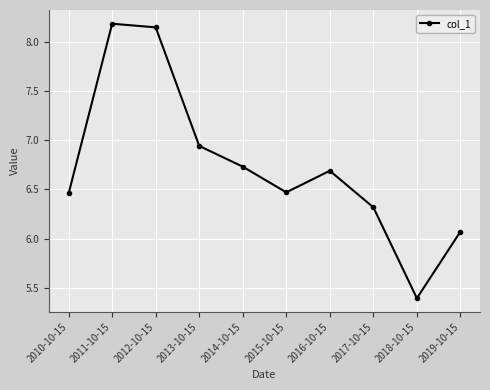

True or false: the data shows 6.7 at 2014-10-15.

True